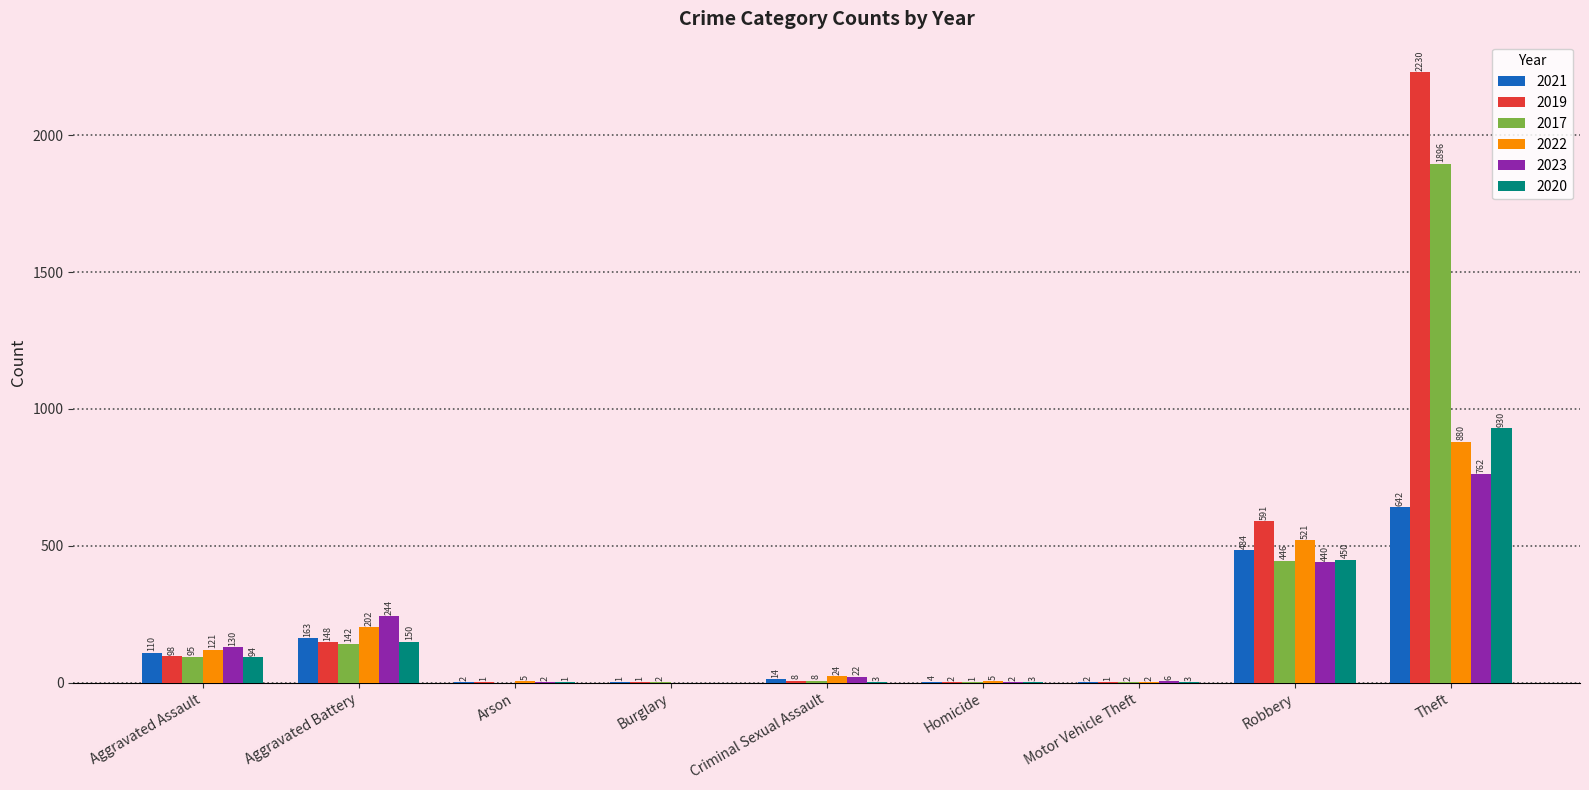

Which series changed the most between Aggravated Assault and Arson?

2023